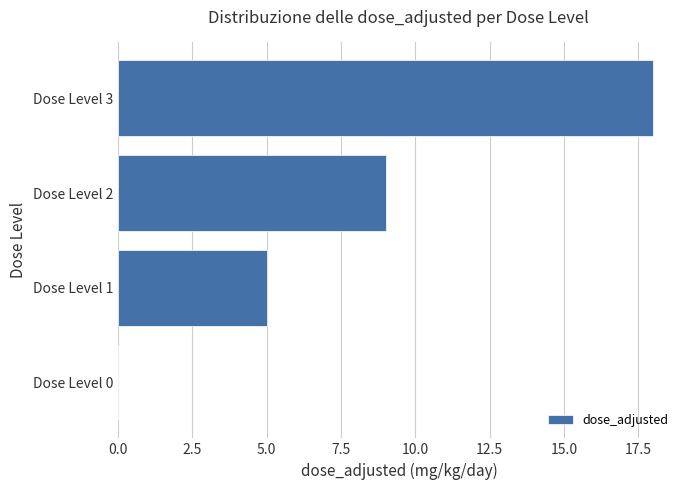

Is it true that the value at Dose Level 3 is 18?

True